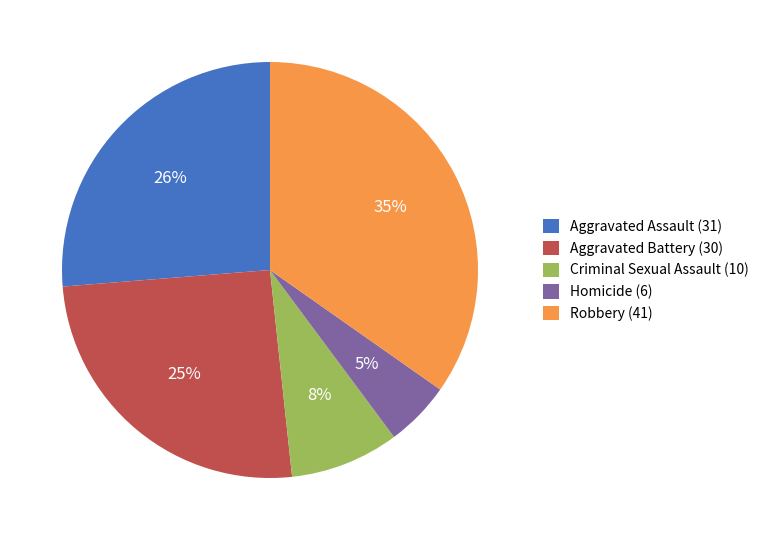

What is the ratio of the value at Homicide to the value at Aggravated Battery?

0.2